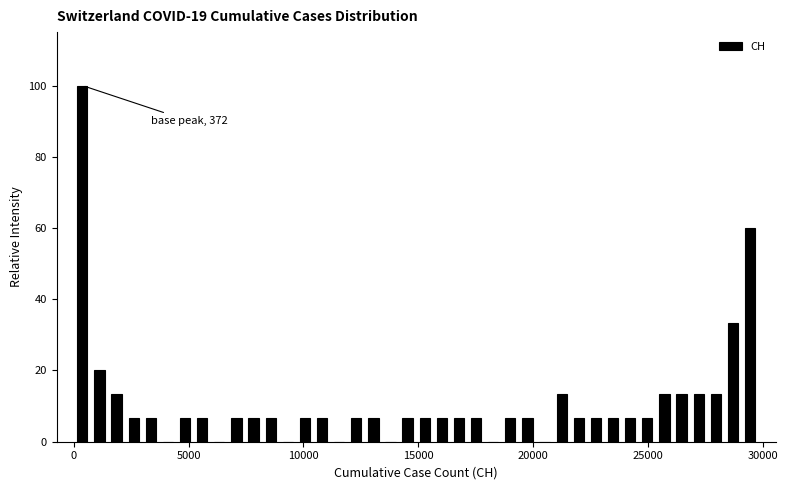

Around what value on the x-axis is the tallest bar? Give the approximate position of its centre, as read against the axis.

500